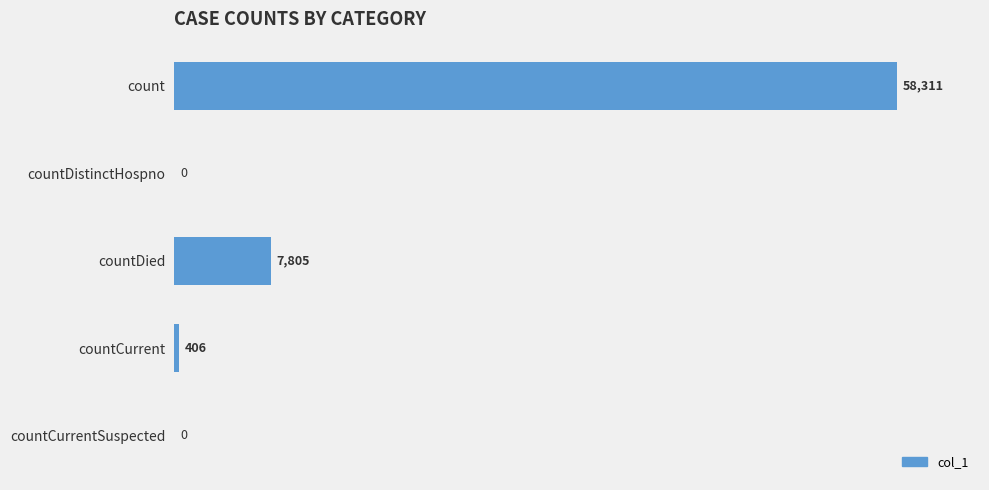

Where is the data nearest to the value 29155?

countDied